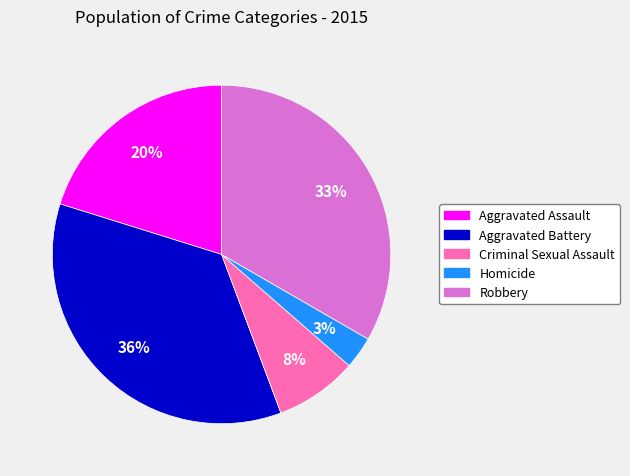

Rank the categories by value from lowest to highest.

Homicide, Criminal Sexual Assault, Aggravated Assault, Robbery, Aggravated Battery